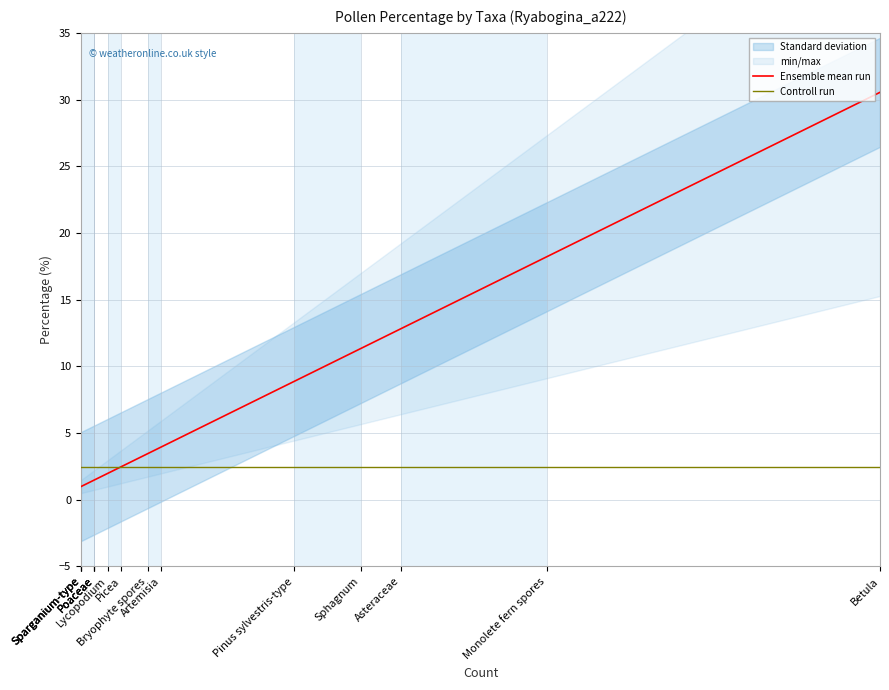

Which series has the widest spread of values?

Ensemble mean run